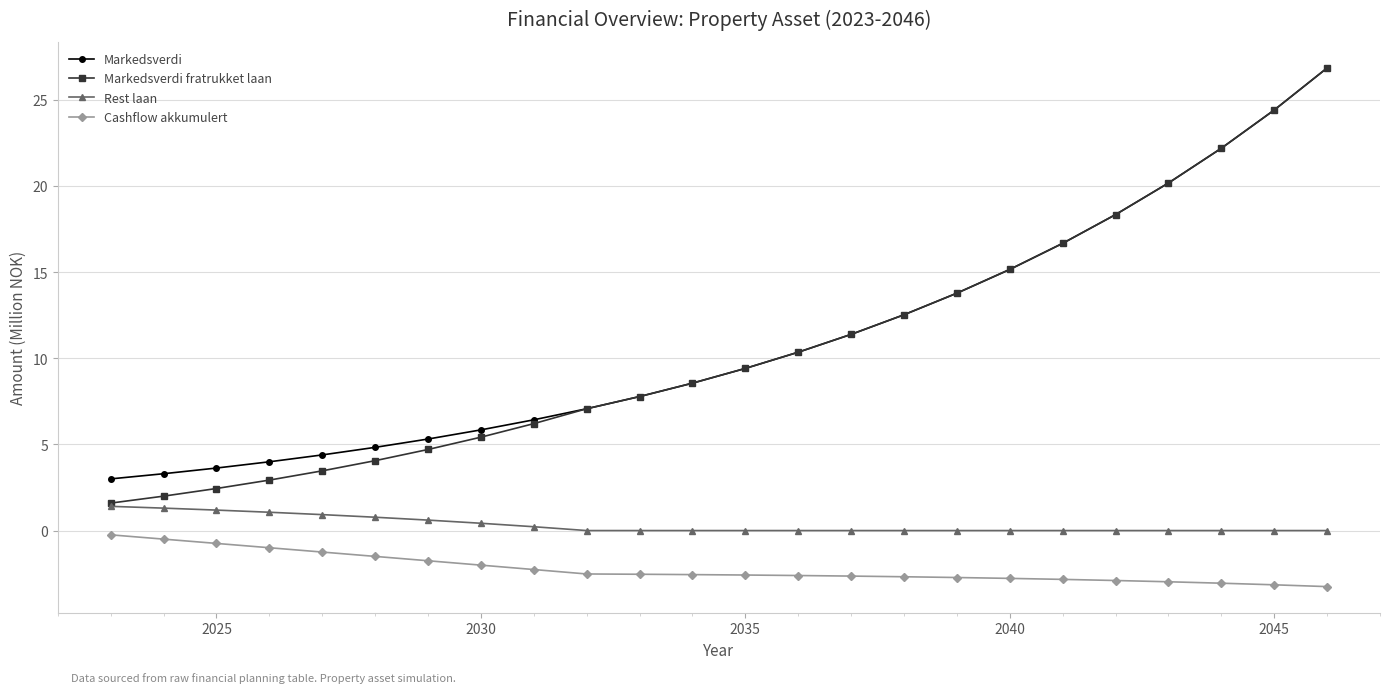

Count the number of categories in the chart.

24